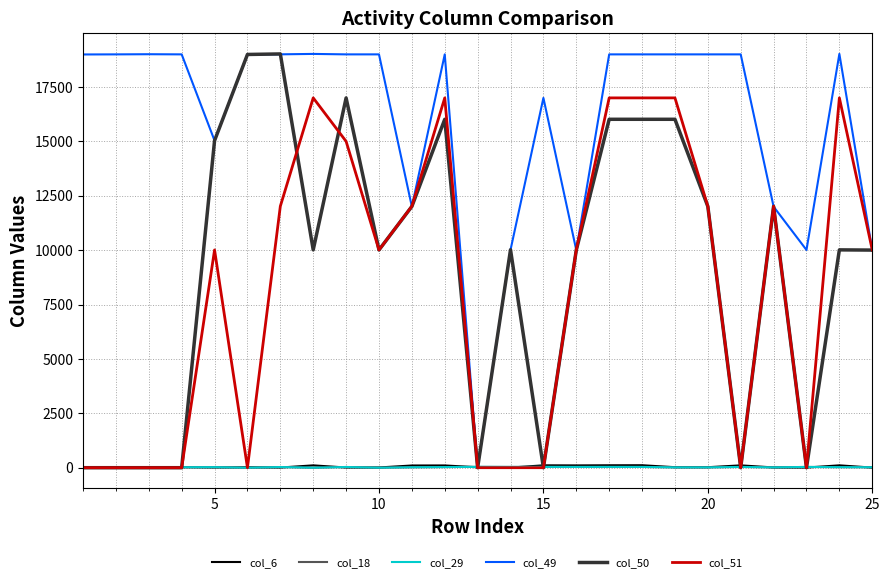

Does the chart display data point markers on the line(s)?

No